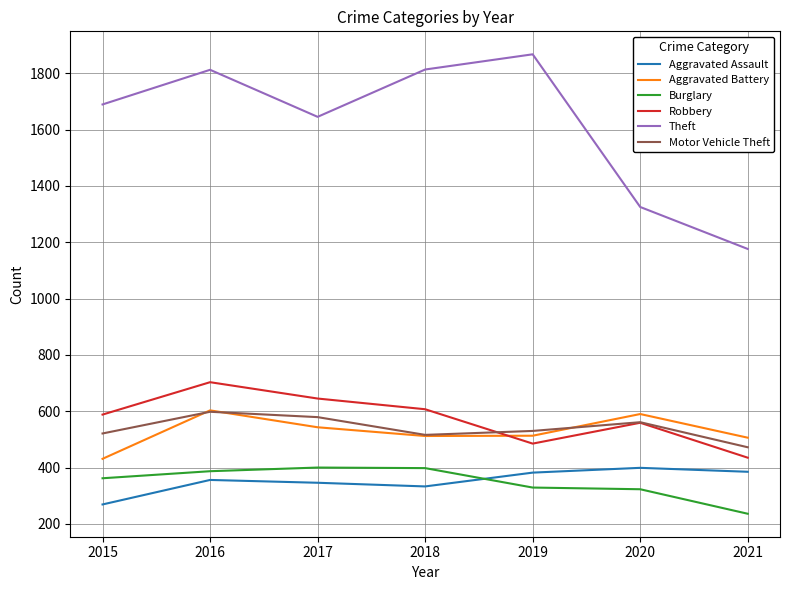

At which label does Aggravated Battery first exceed 513?

2016